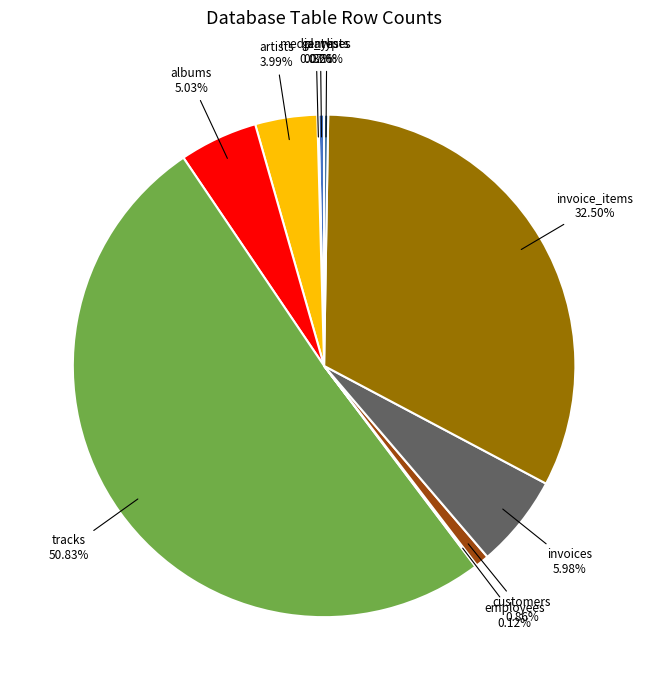

What is the majority slice?

tracks